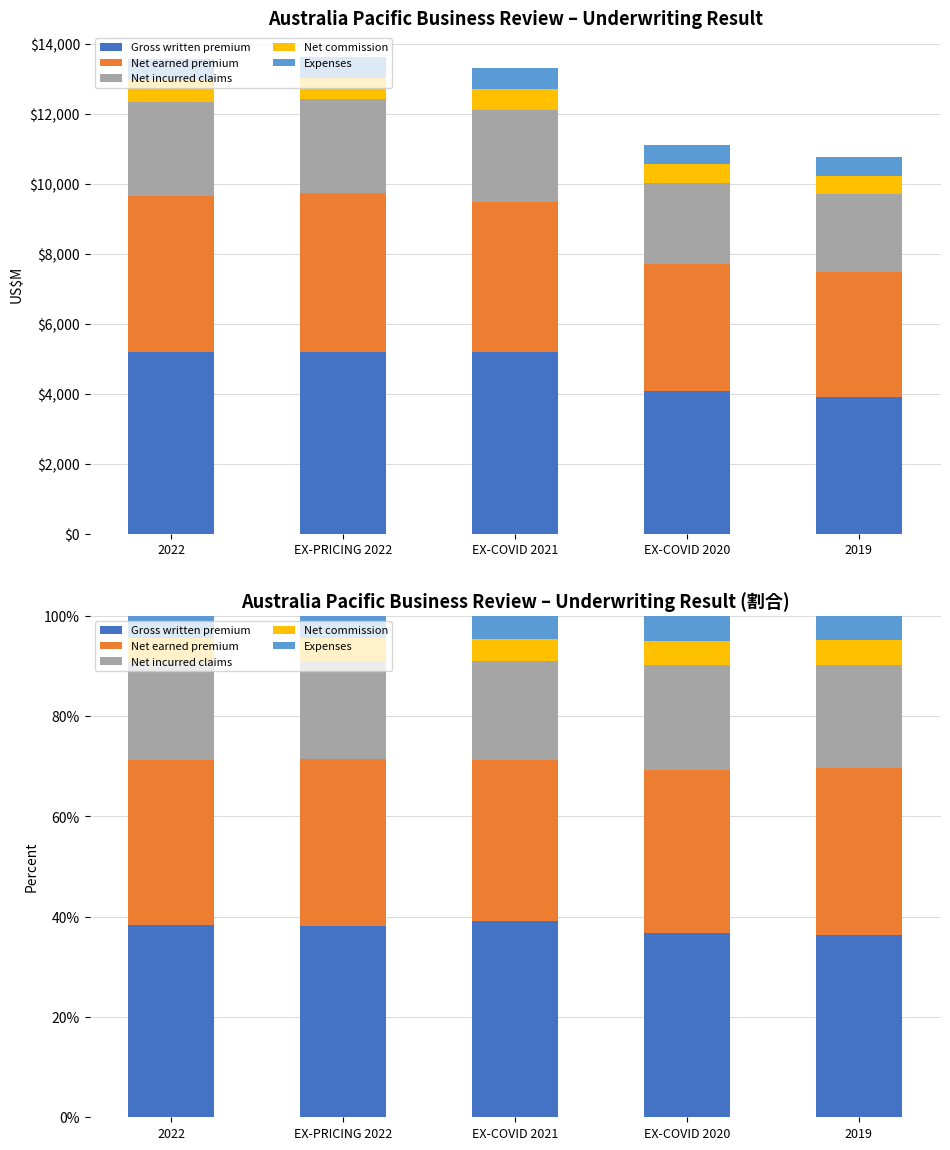

What is the value of the Net incurred claims bar at the 2nd from the left?

19.7